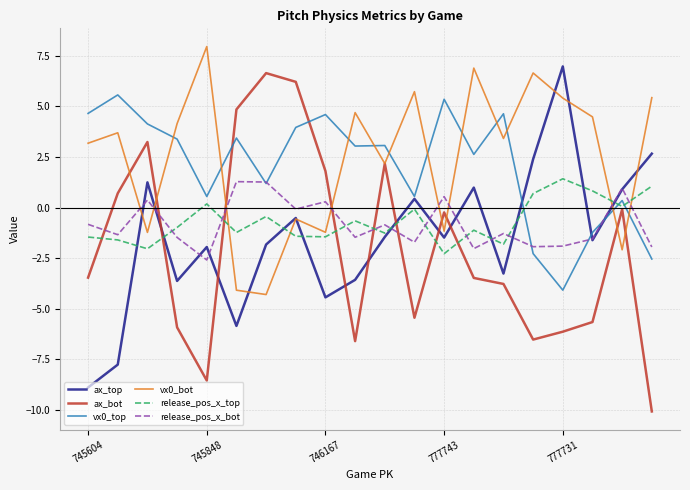

After their last crossing, which series has the higher values: vx0_top or vx0_bot?

vx0_bot